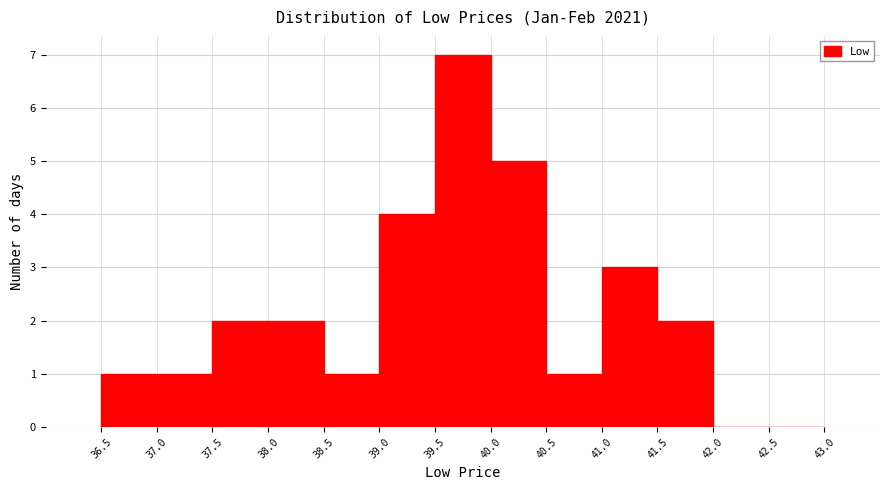

How tall is the bar that spans 39.5 to 40.0 on the x-axis? The values are not printed on the chart, so give them approximately, as read against the axis.

7